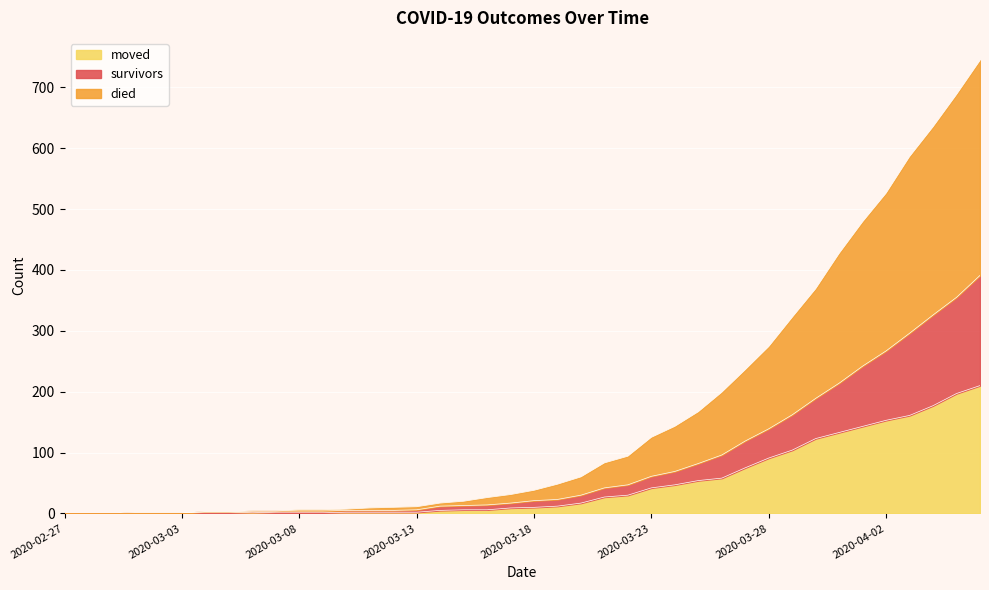

Count the number of data series in this chart.

3